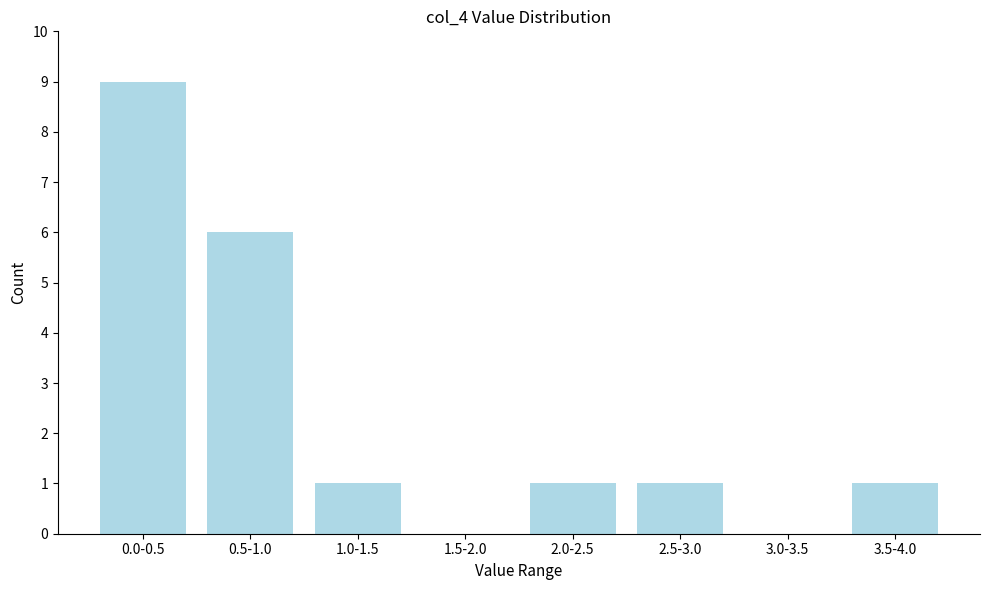

Reading left to right, extract all data points from this chart.

0.0-0.5=9	0.5-1.0=6	1.0-1.5=1	1.5-2.0=0	2.0-2.5=1	2.5-3.0=1	3.0-3.5=0	3.5-4.0=1